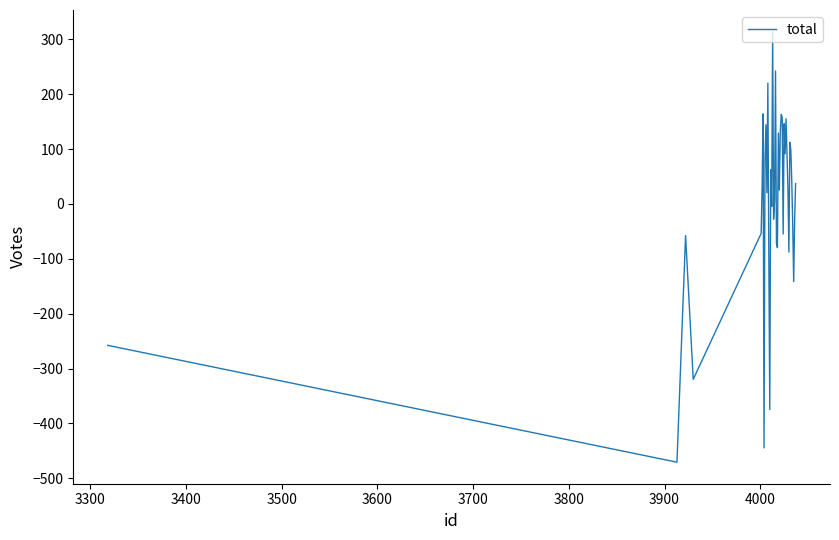

What is the difference between the maximum and minimum values?

785.0